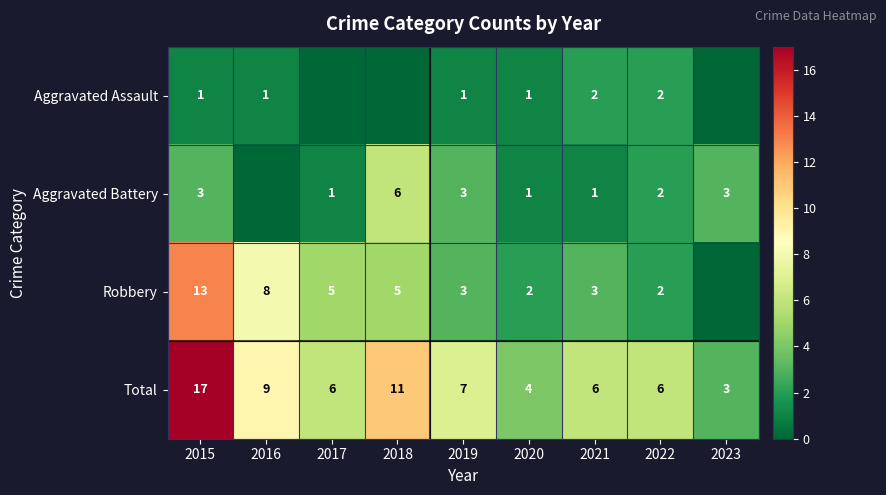

Count the number of data series in this chart.

4